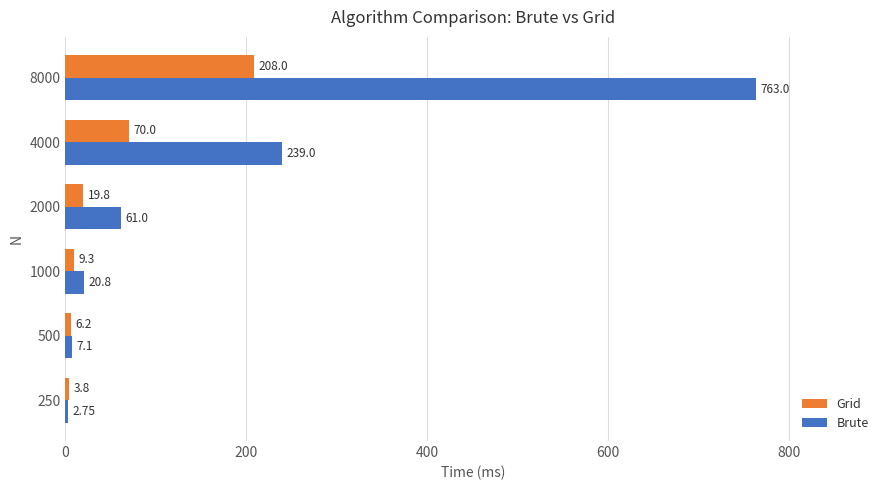

List the series in order of their overall mean, highest first.

Brute, Grid